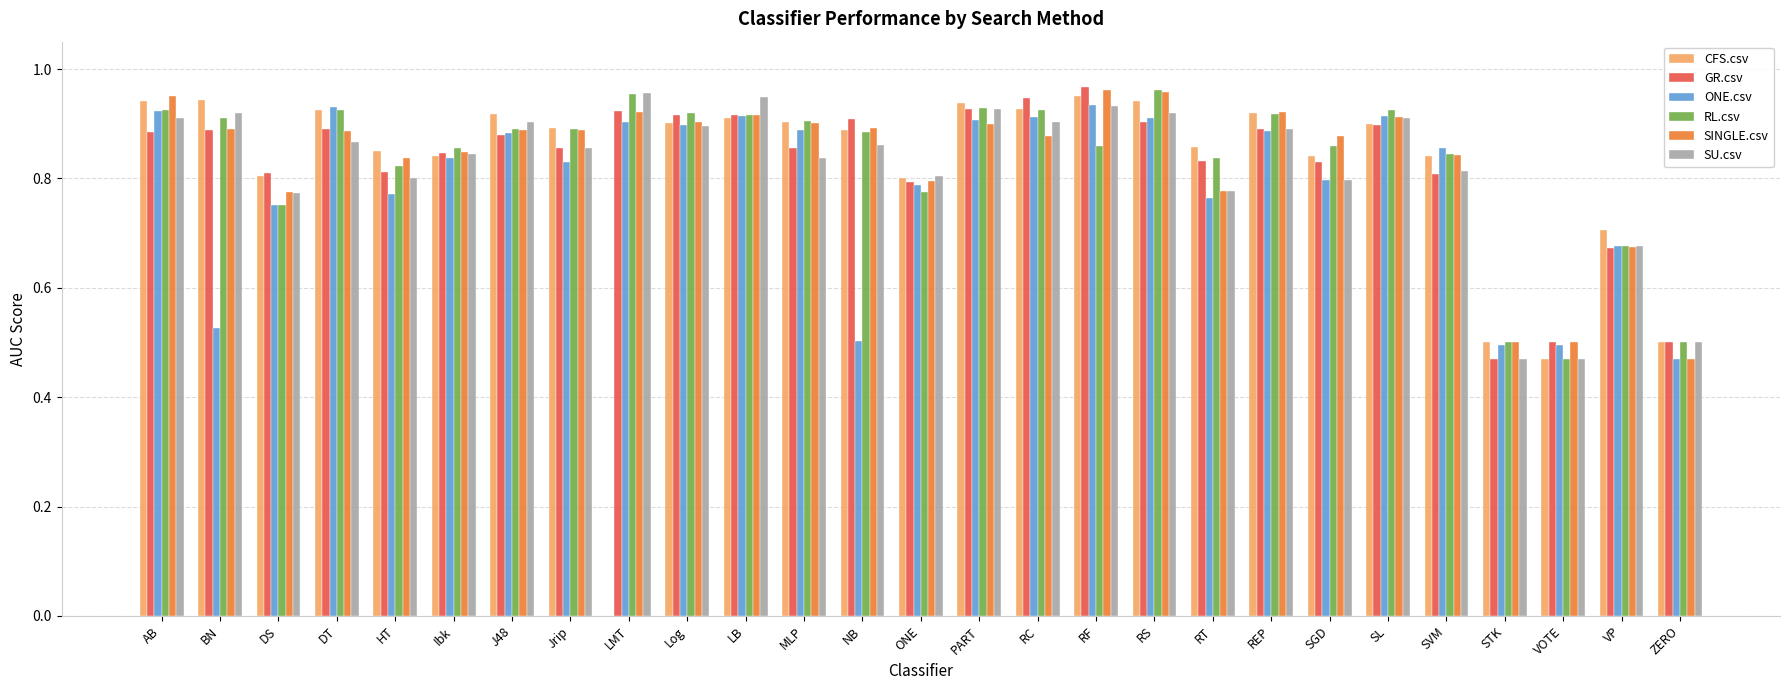

Is the value of SU.csv at PART greater than the value of SINGLE.csv at DT?

Yes